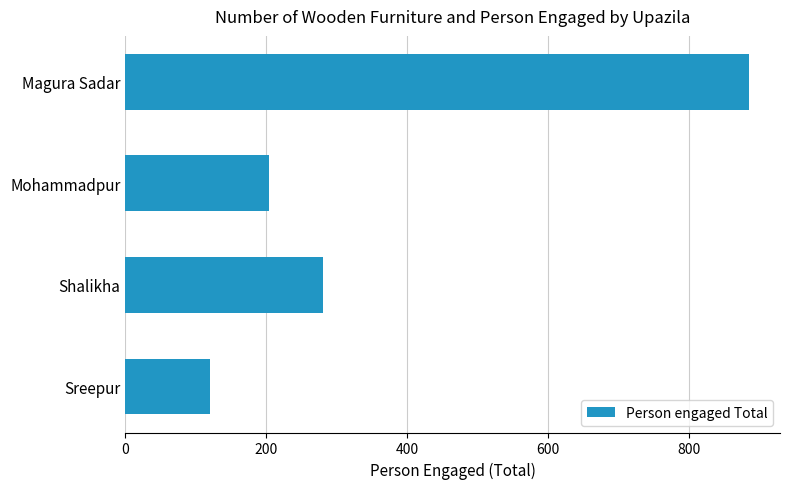

Count the number of data series in this chart.

1